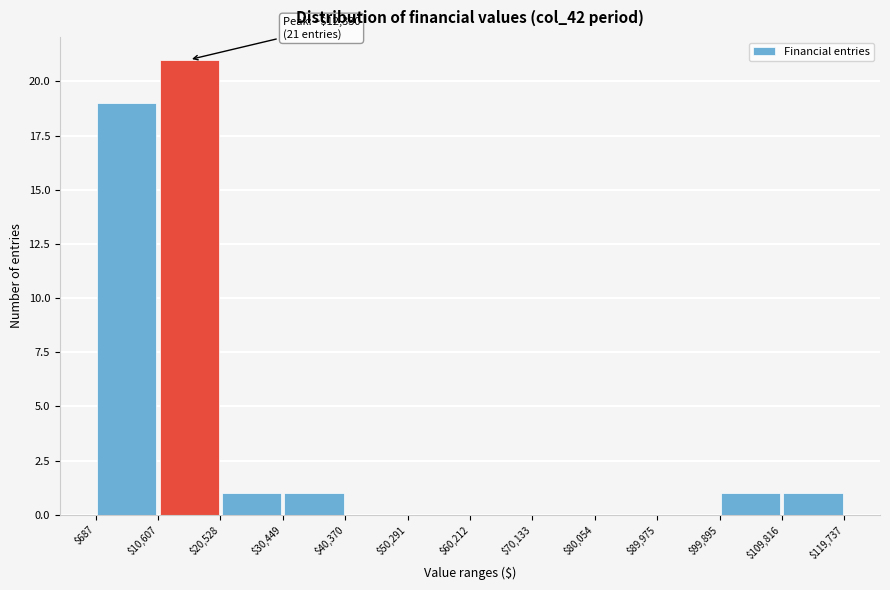

Which range on the x-axis has the tallest bar?

$10,607 to $20,528